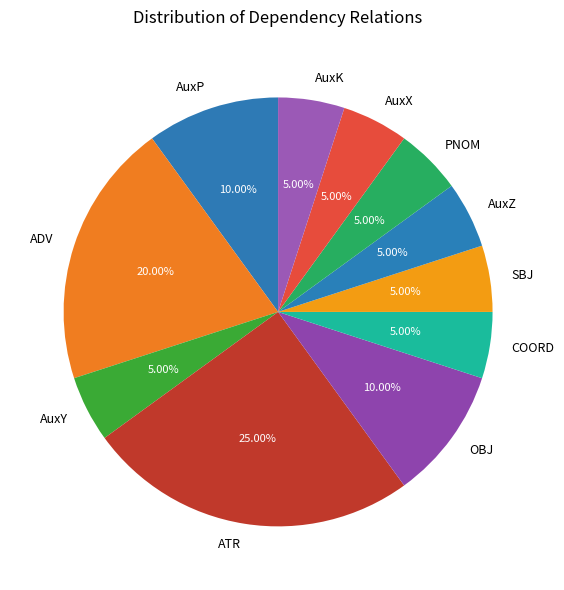

Which slice is the largest?

ATR